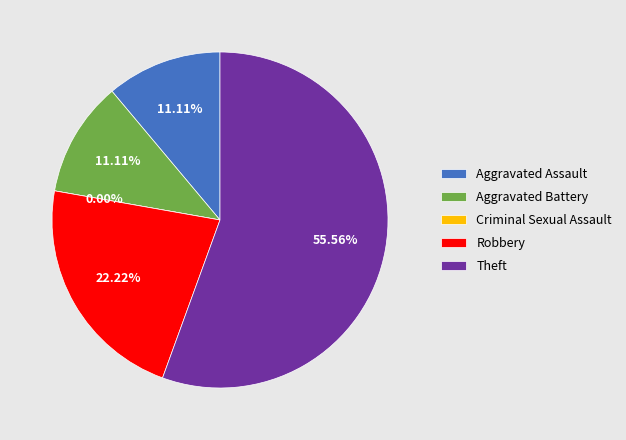

Which has a higher value, Criminal Sexual Assault or Aggravated Assault?

Aggravated Assault